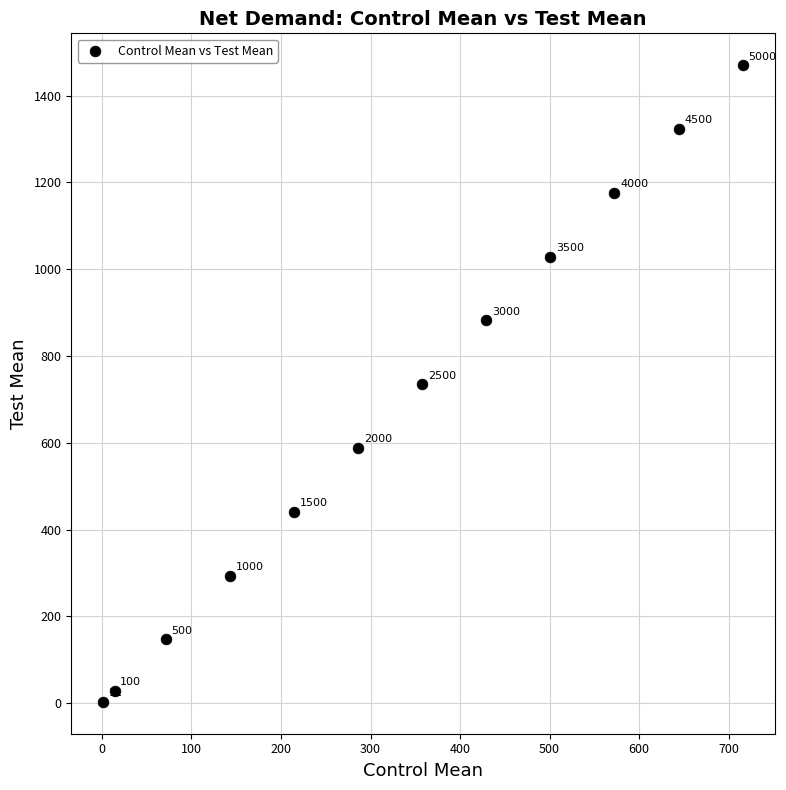

What is the average Y value?

676.6